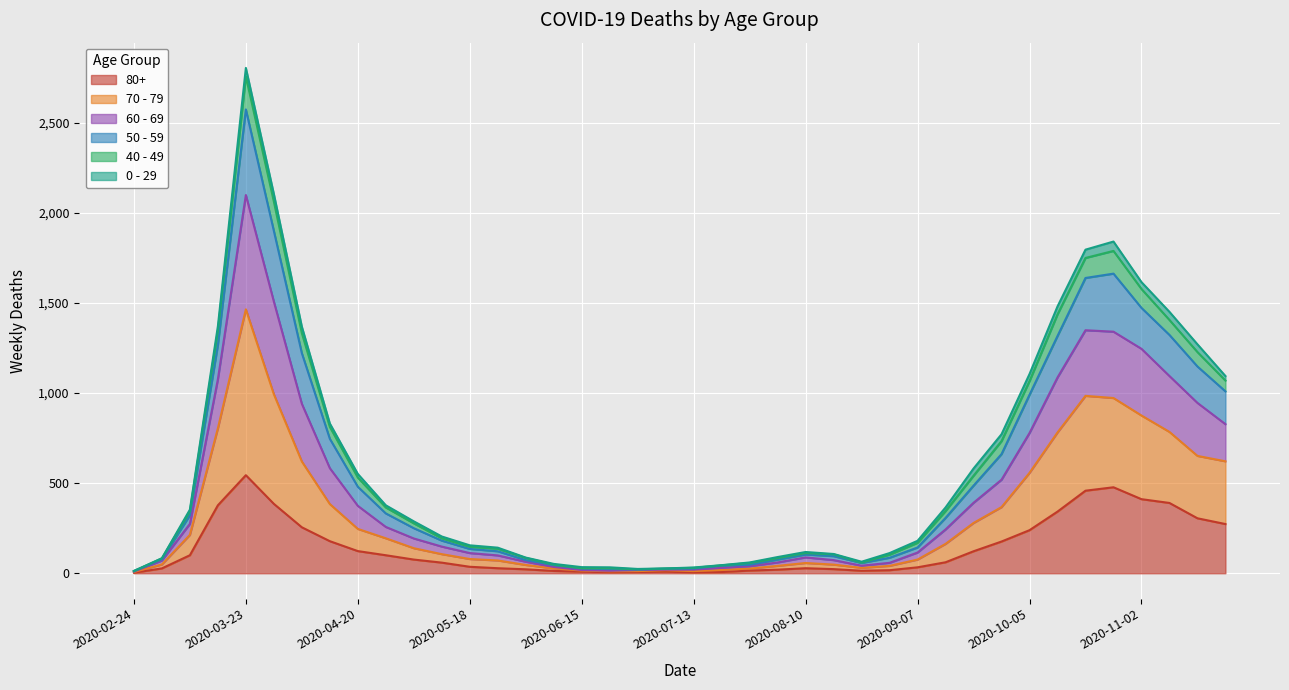

Which category has the highest value in the 80+ series?

2020-03-23